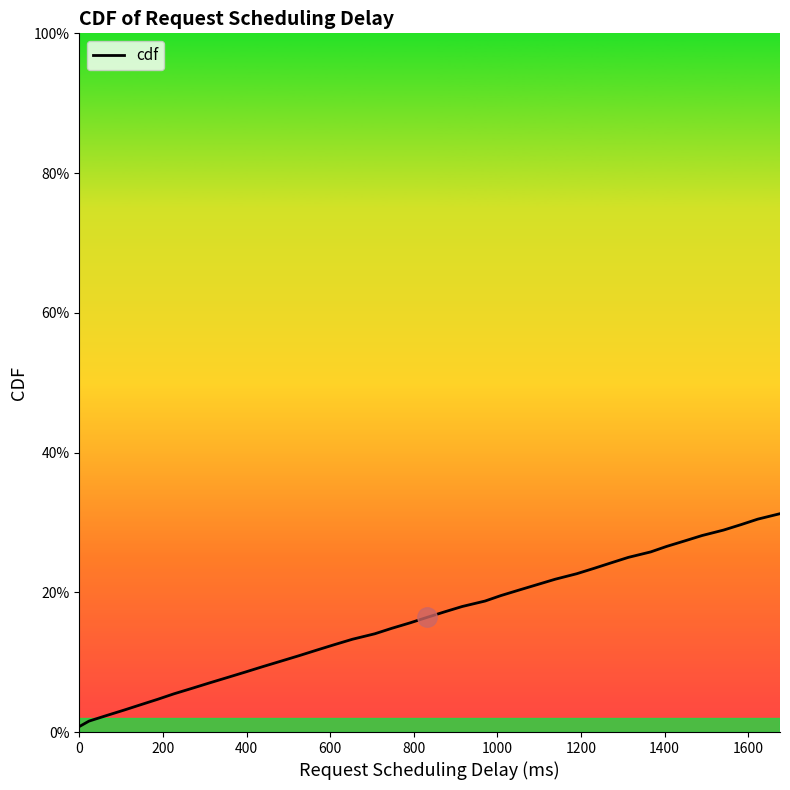

What is the label of the 7th point from the left?

1200